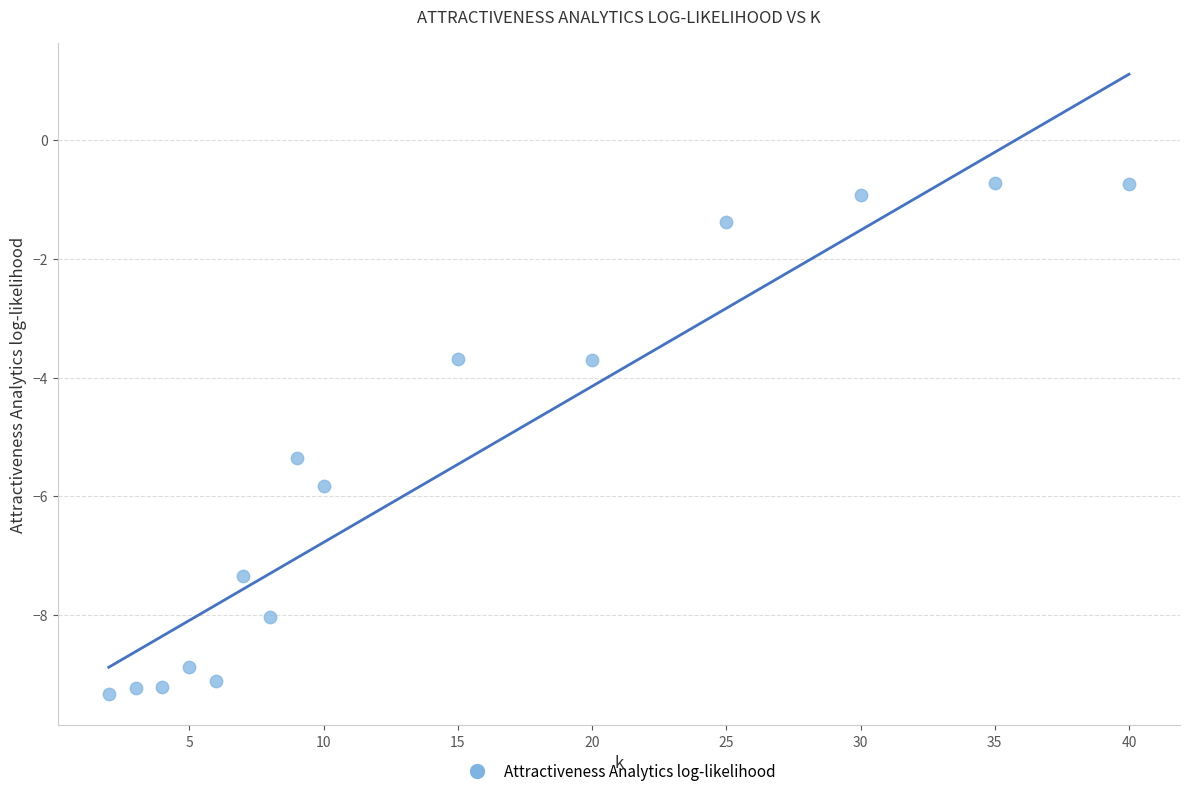

What is the range of Y values (max minus min)?

8.6